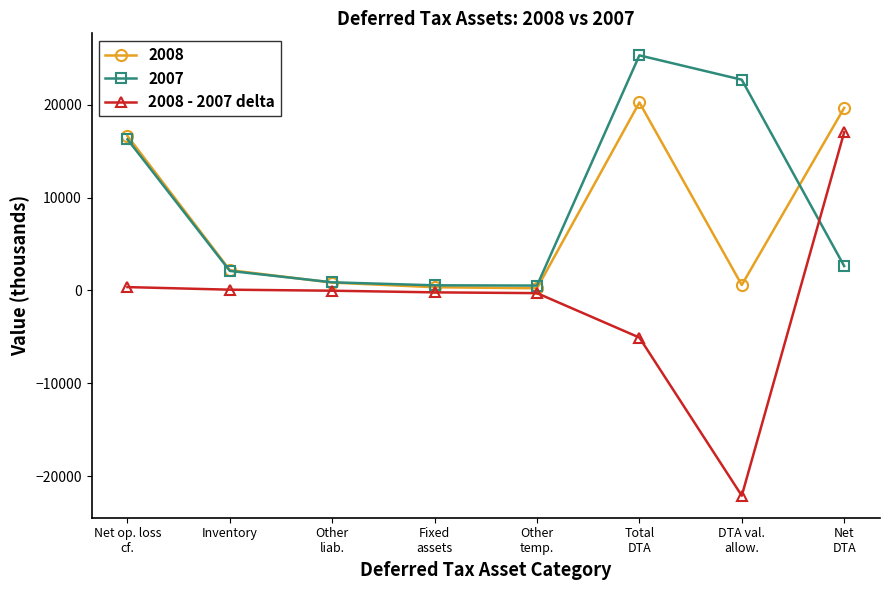

True or false: 2008 has more than 0 points higher than both neighbors.

True